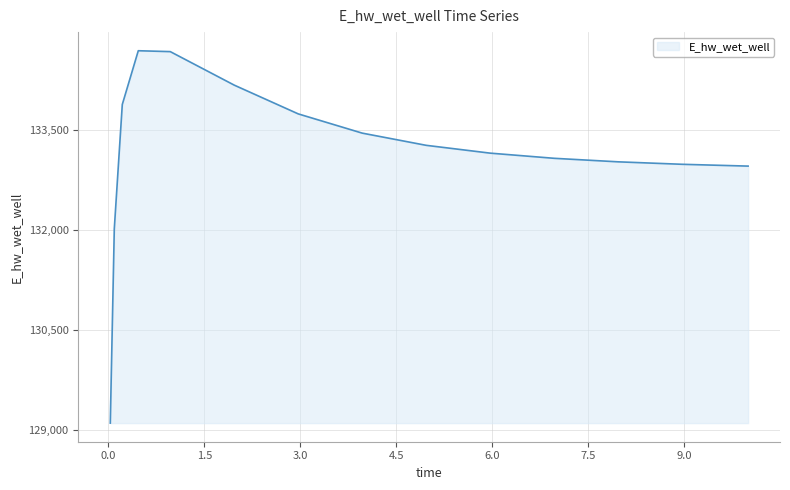

What is the minimum value shown in the chart?

129096.8